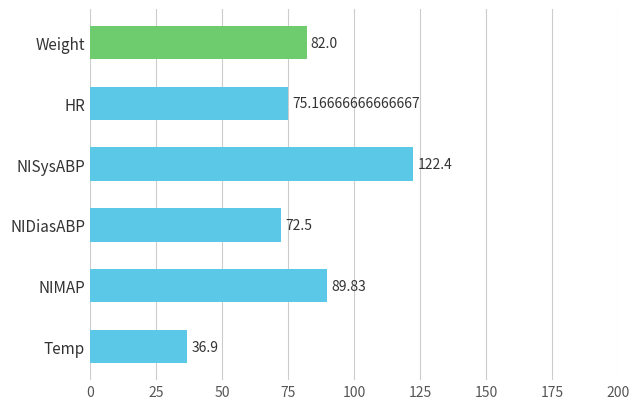

What is the difference between the maximum and second lowest values?

49.9